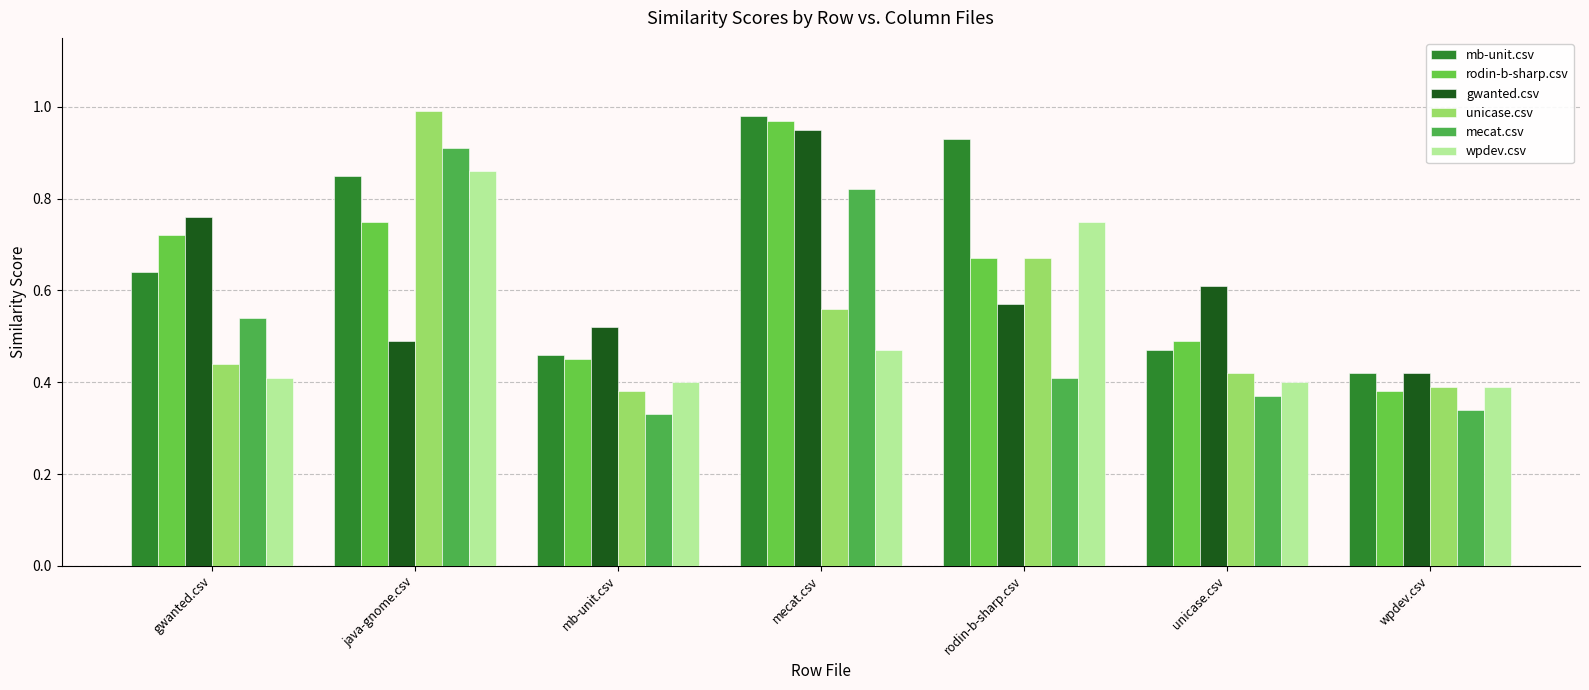

Reading right to left, list all the values displayed in this chart.

mb-unit.csv: 0.4	0.5	0.9	1.0	0.5	0.8	0.6
rodin-b-sharp.csv: 0.4	0.5	0.7	1.0	0.5	0.8	0.7
gwanted.csv: 0.4	0.6	0.6	0.9	0.5	0.5	0.8
unicase.csv: 0.4	0.4	0.7	0.6	0.4	1.0	0.4
mecat.csv: 0.3	0.4	0.4	0.8	0.3	0.9	0.5
wpdev.csv: 0.4	0.4	0.8	0.5	0.4	0.9	0.4